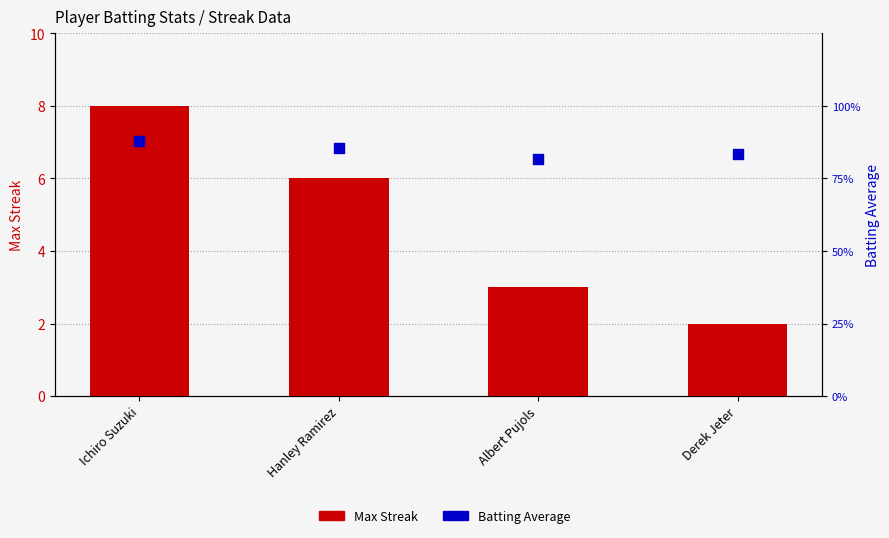

Which series has the widest spread of Y values?

Max Streak